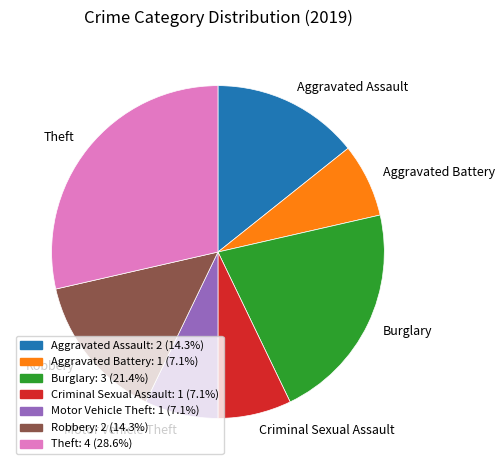

Which category has the biggest portion of the pie?

Theft